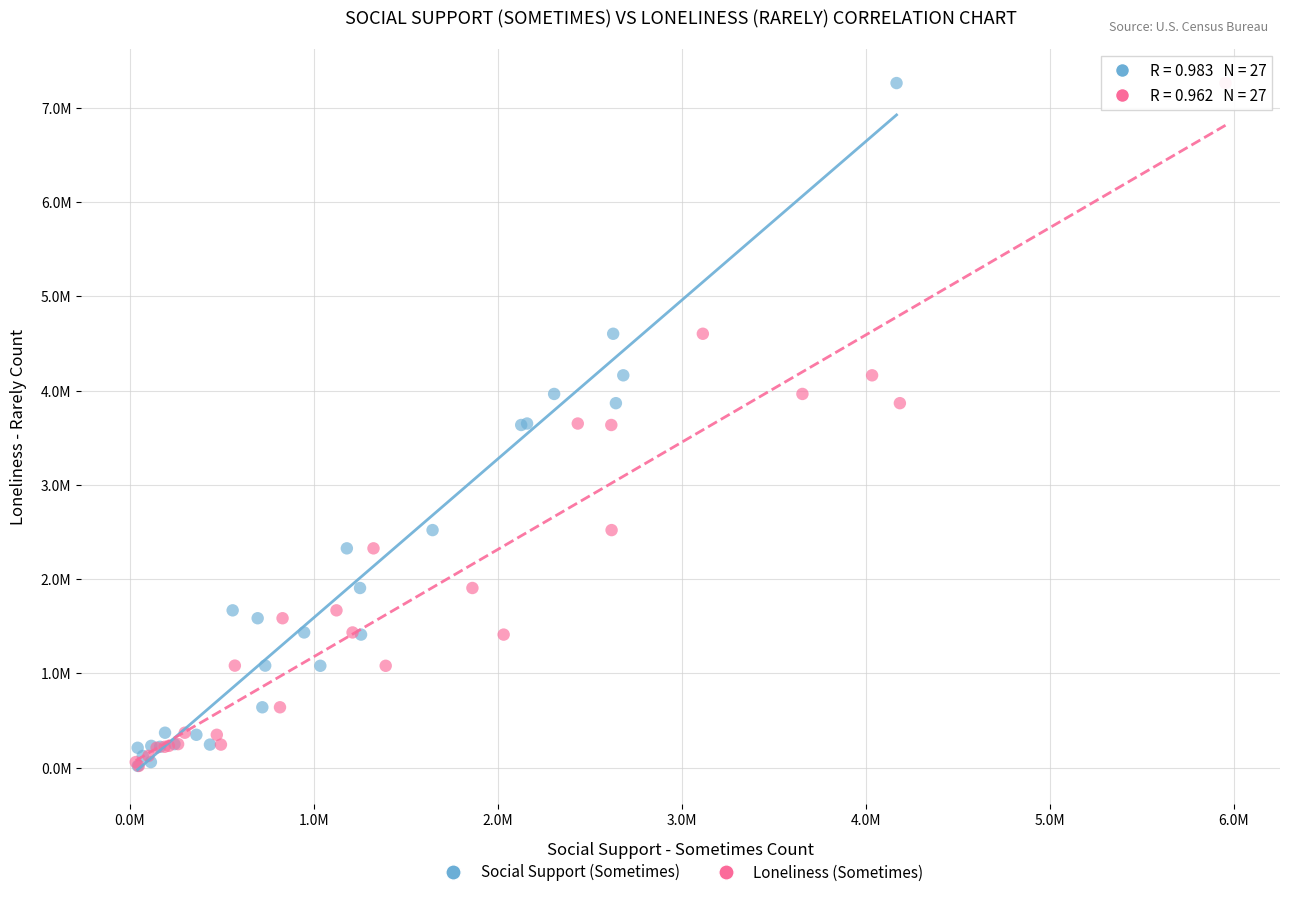

What are all the series names shown in the legend?

Social Support (Sometimes), Loneliness (Sometimes)